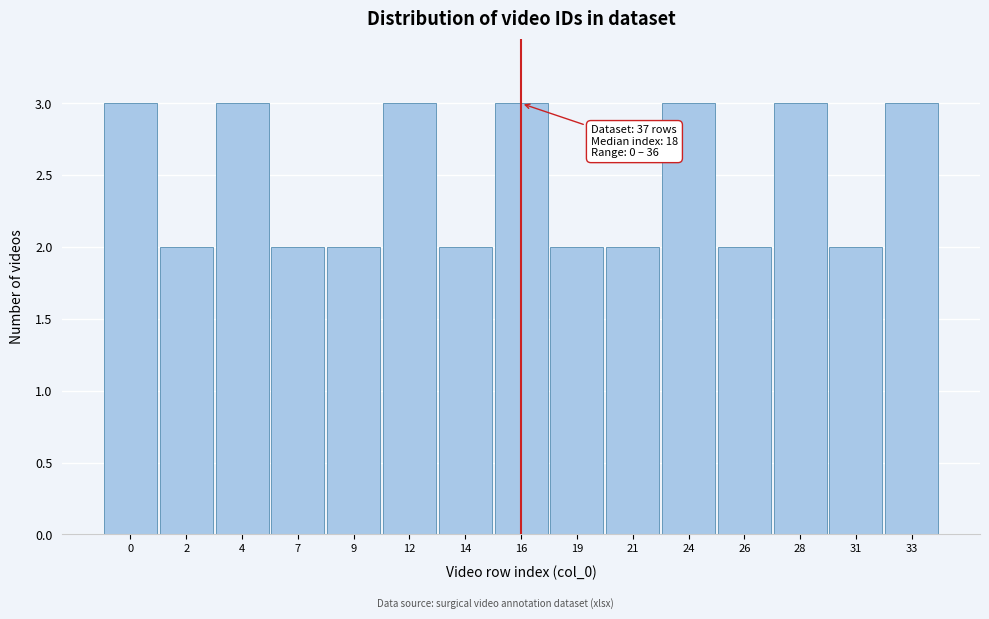

Reading left to right, transcribe all the data shown in this chart.

3	2	3	2	2	3	2	3	2	2	3	2	3	2	3